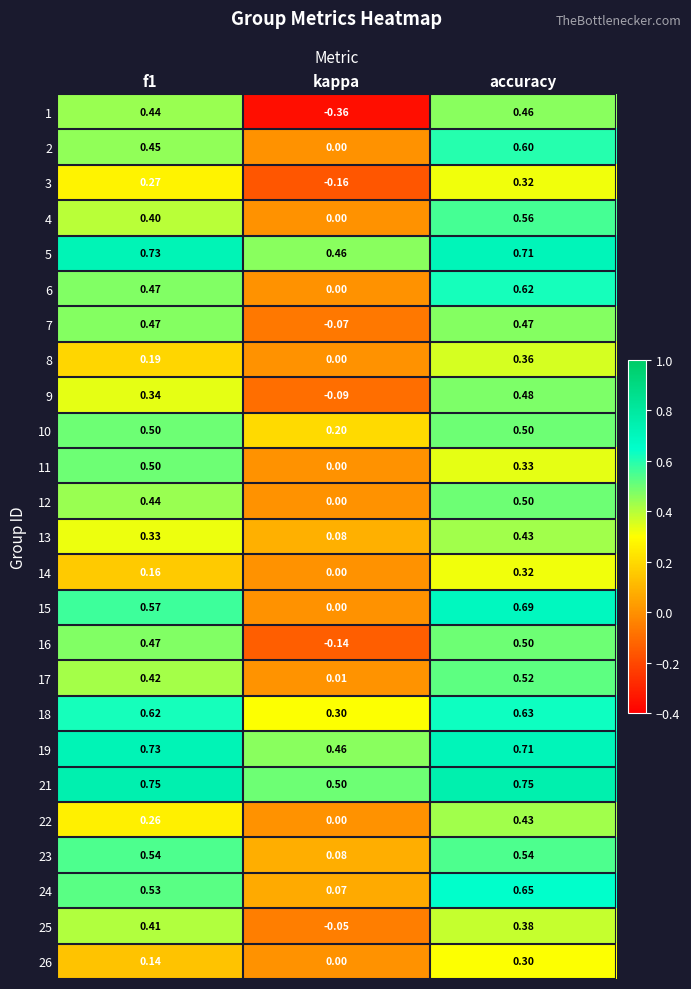

Which series changed the most between f1 and kappa?

1